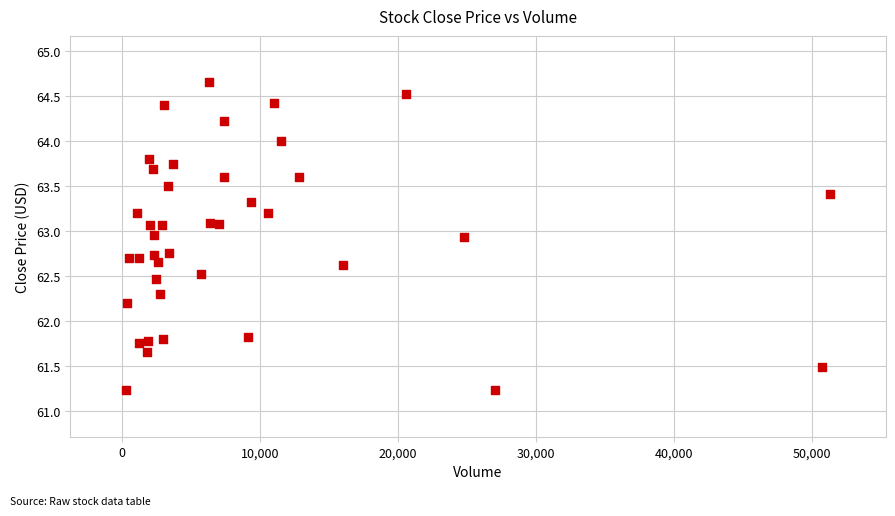

What is the range of X values (max minus min)?

50990.0